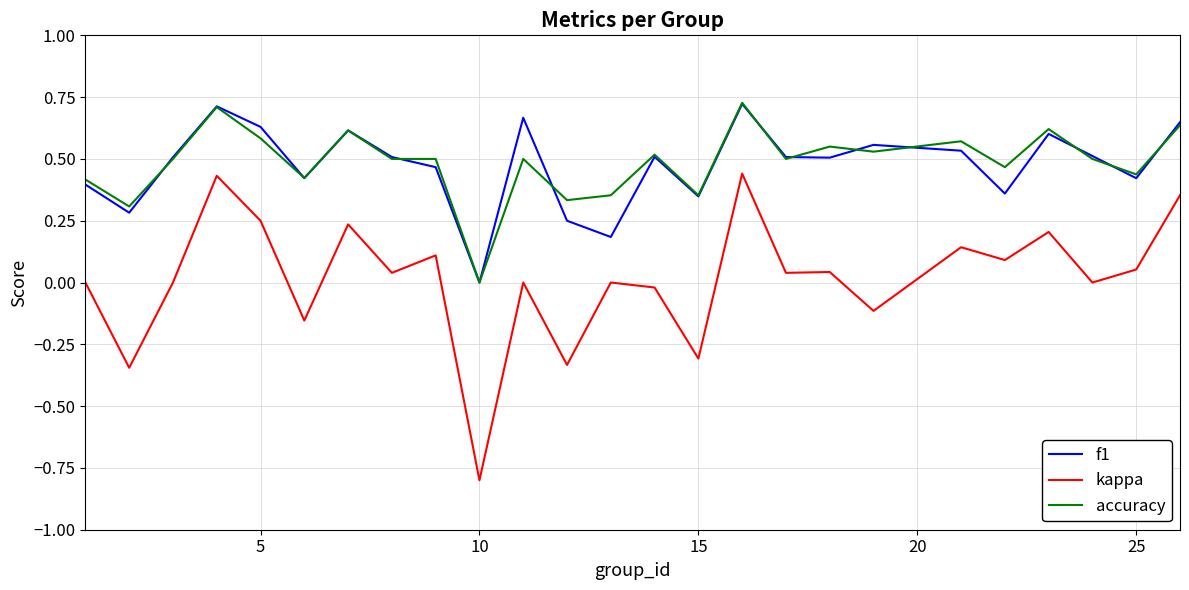

Which series has the largest range (max minus min)?

kappa